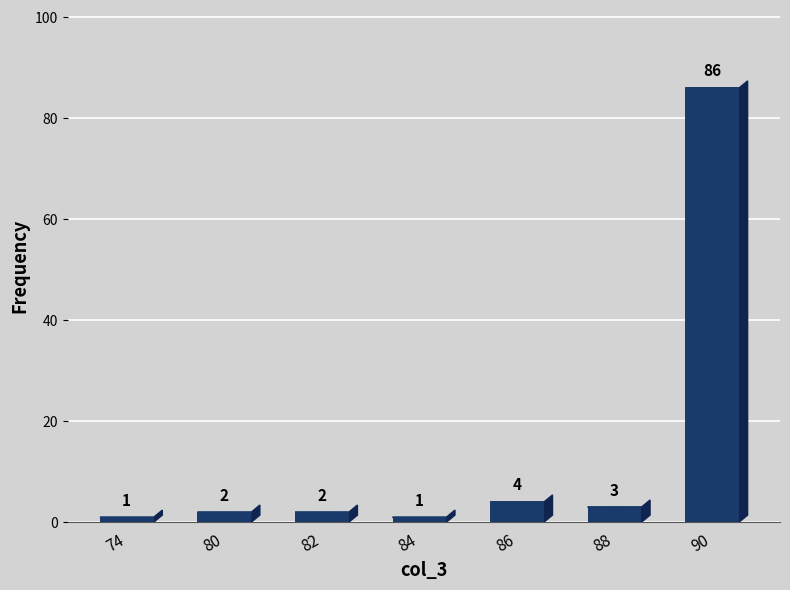

Rank the categories by value from highest to lowest.

90, 86, 88, 80, 82, 74, 84